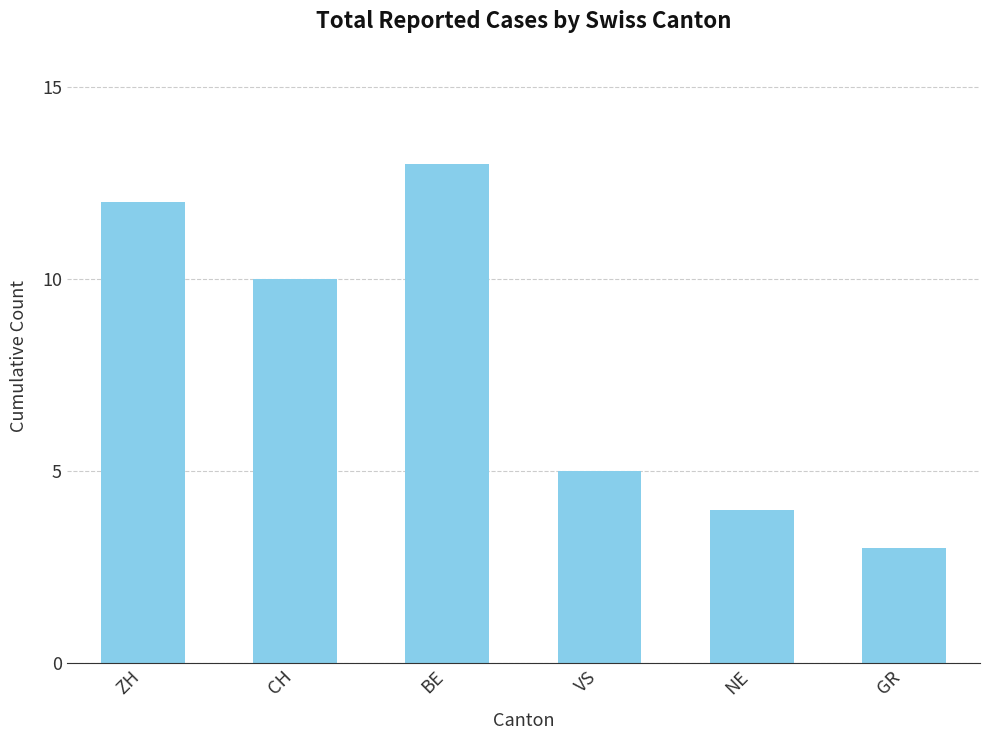

Which has a higher value, CH or GR?

CH